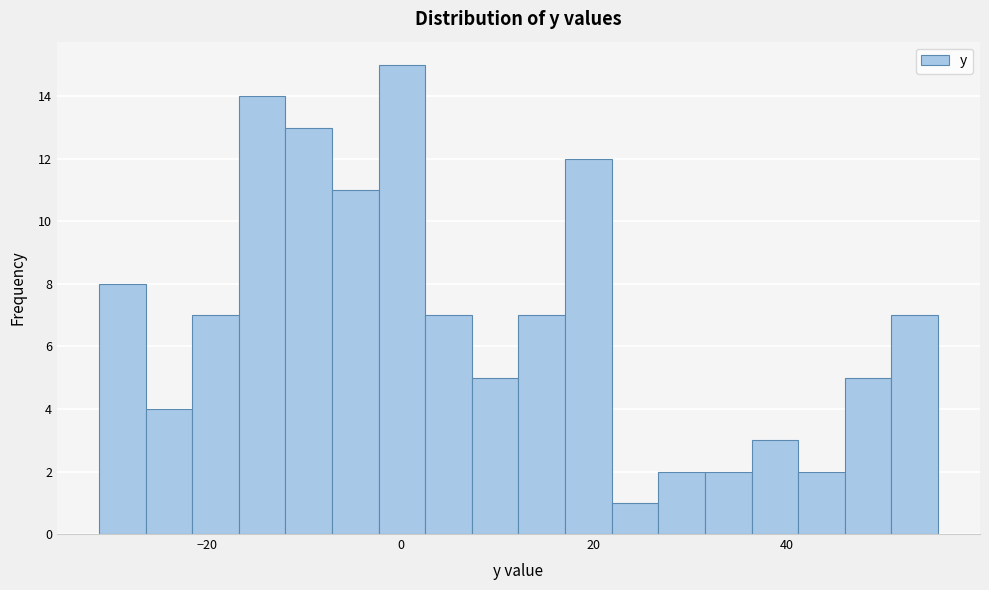

Around what value on the x-axis is the tallest bar? Give the approximate position of its centre, as read against the axis.

0